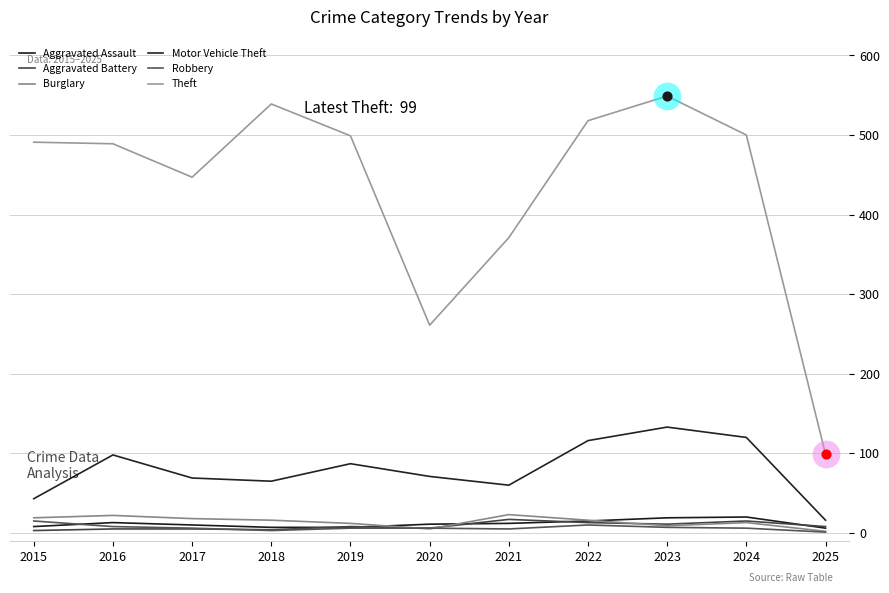

At which category is the sum across all series the highest?

2023